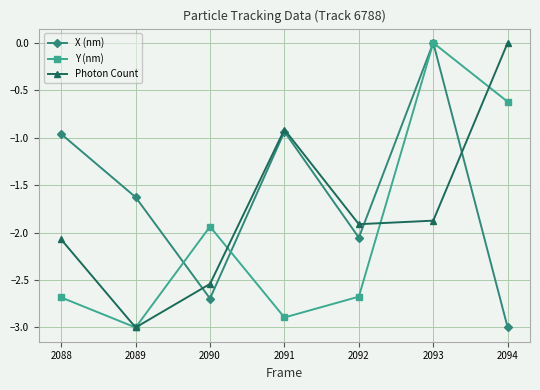

Which series changed the most between 2089 and 2092?

Photon Count